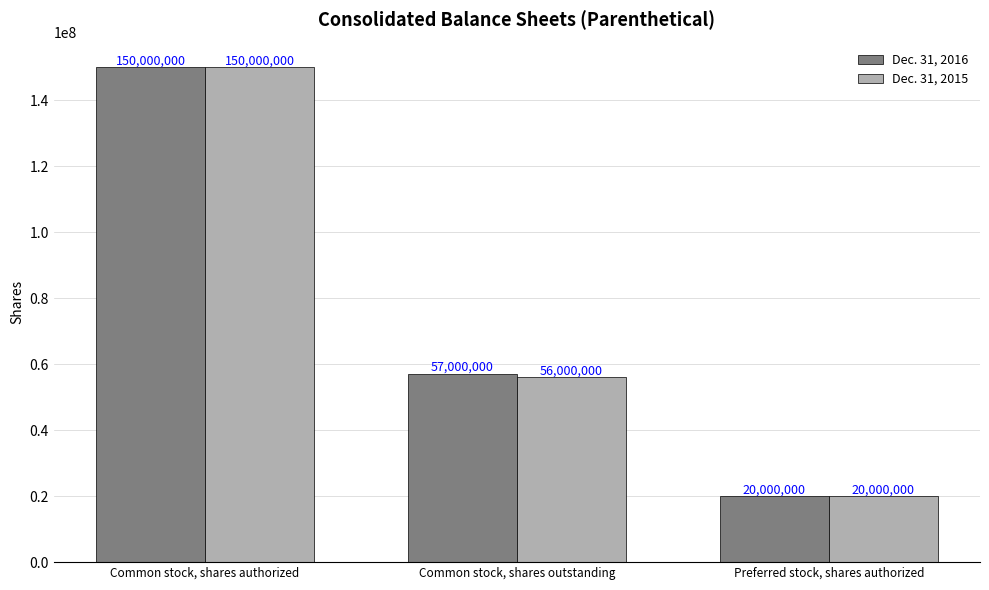

What are all the series names shown in the legend?

Dec. 31, 2016, Dec. 31, 2015